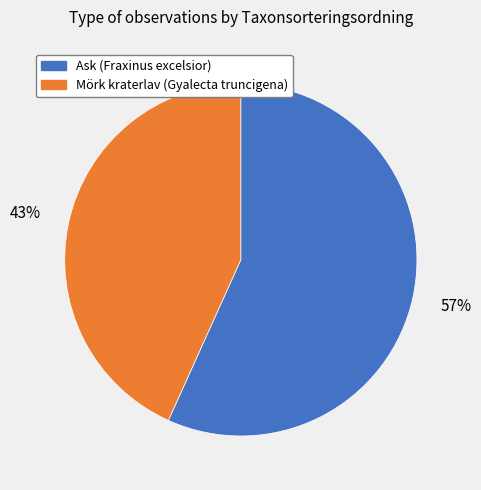

Which slice represents more than half of the pie?

Ask (Fraxinus excelsior)